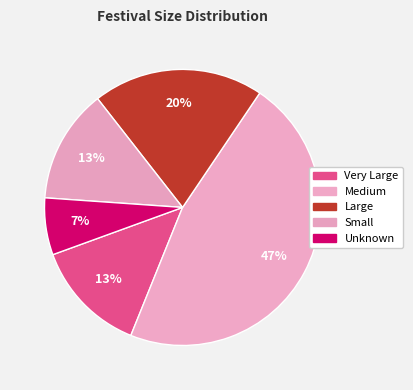

Which slice is the largest?

Medium